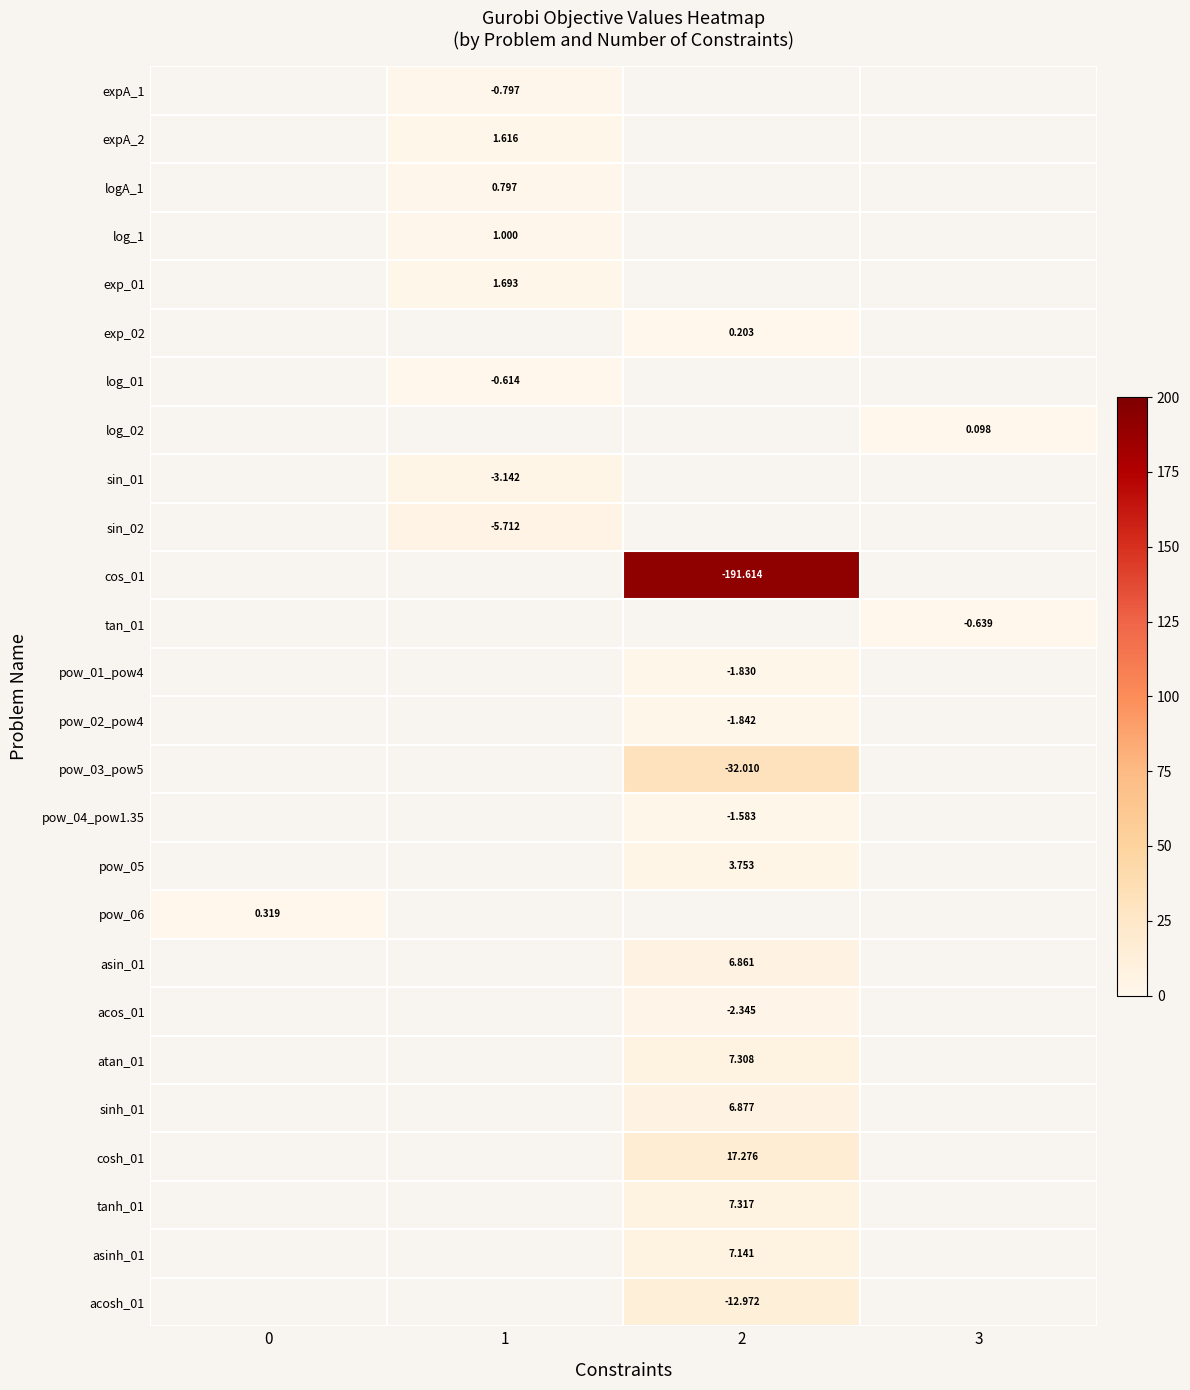

Is the value of pow_05 at 2 greater than the value of expA_1 at 1?

Yes